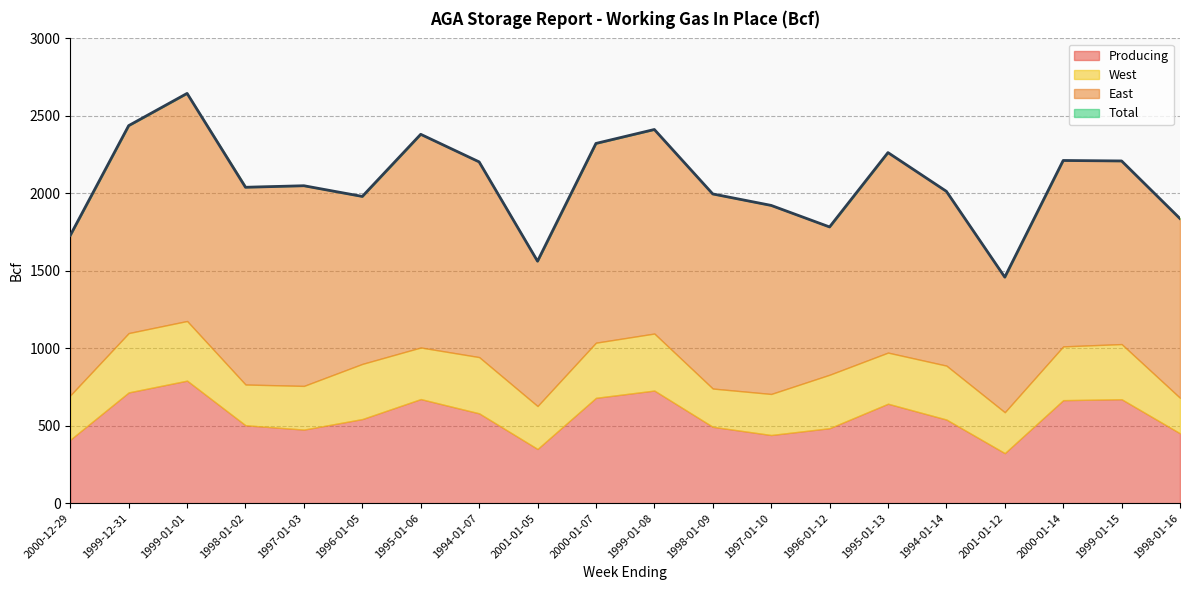

What is the label of the 4th point from the left?

1998-01-02